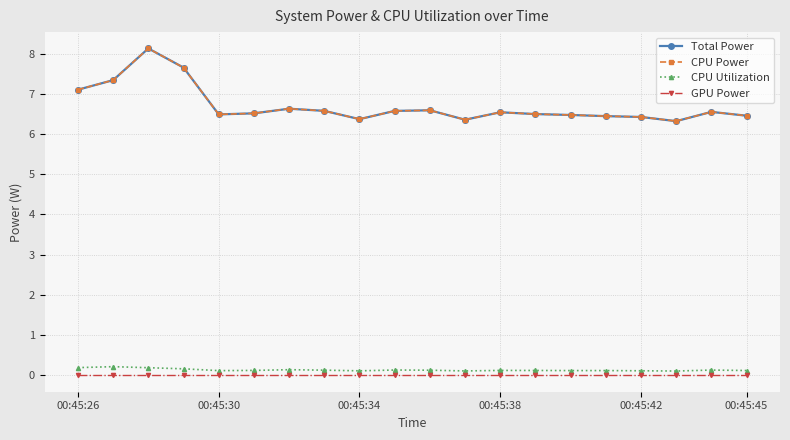

Does the chart have visible grid lines?

Yes